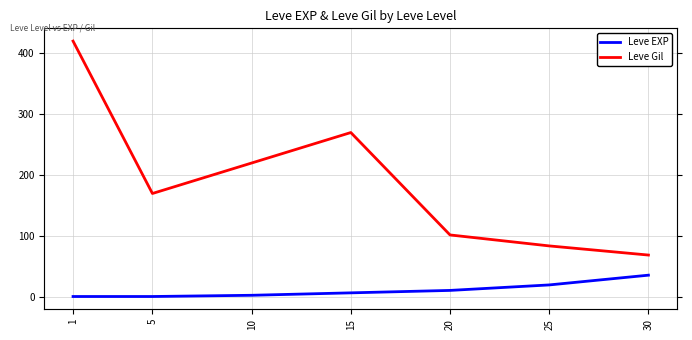

Does the chart have visible grid lines?

Yes